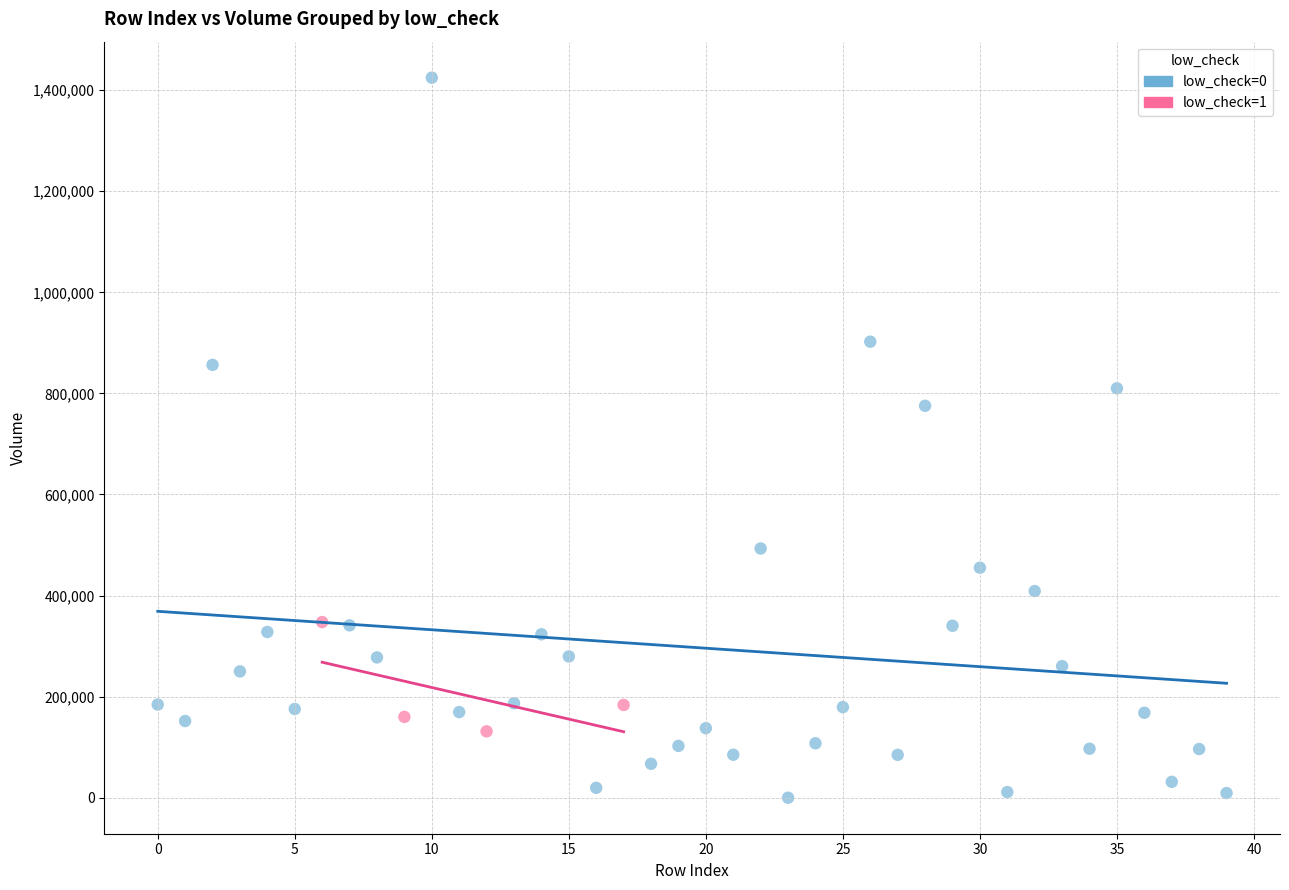

Which series reaches the maximum Y coordinate?

low_check=0